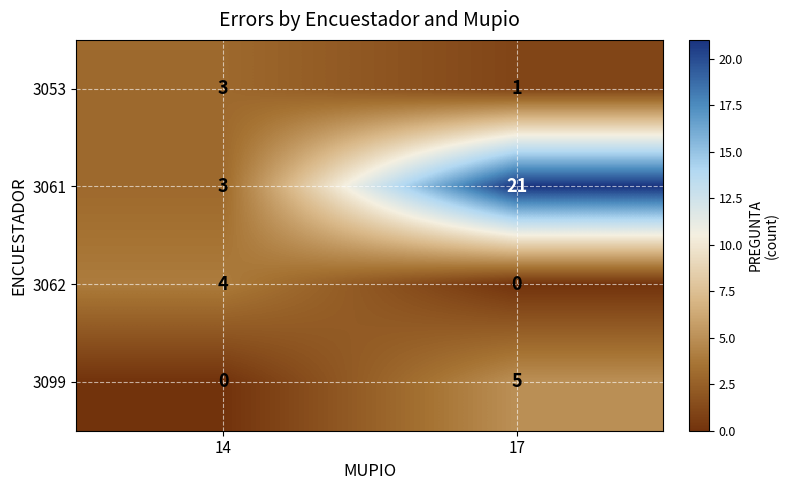

Reading left to right, extract all data points from this chart.

3053: 3	1
3061: 3	21
3062: 4	0
3099: 0	5